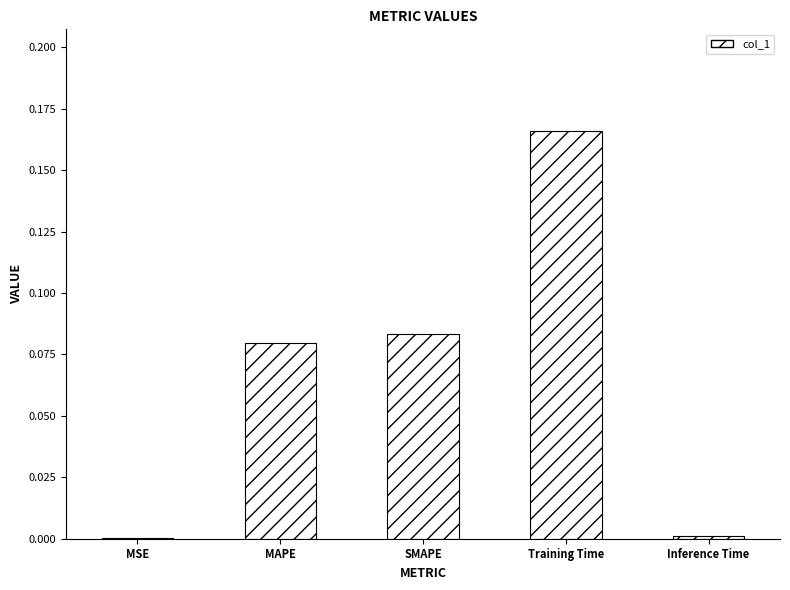

Which label corresponds to the largest value in the chart?

Training Time